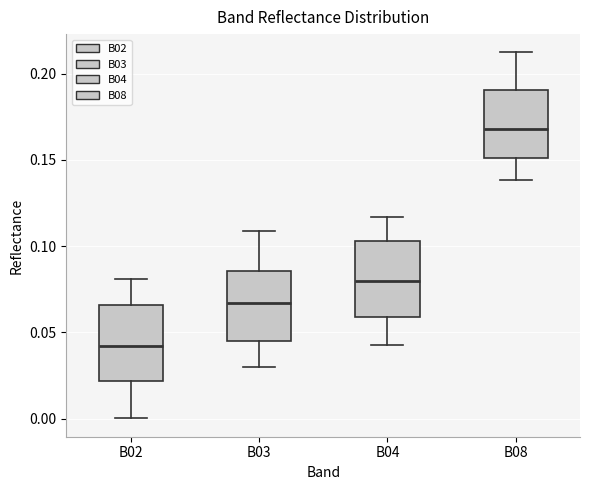

Which box has the lowest median line?

B02